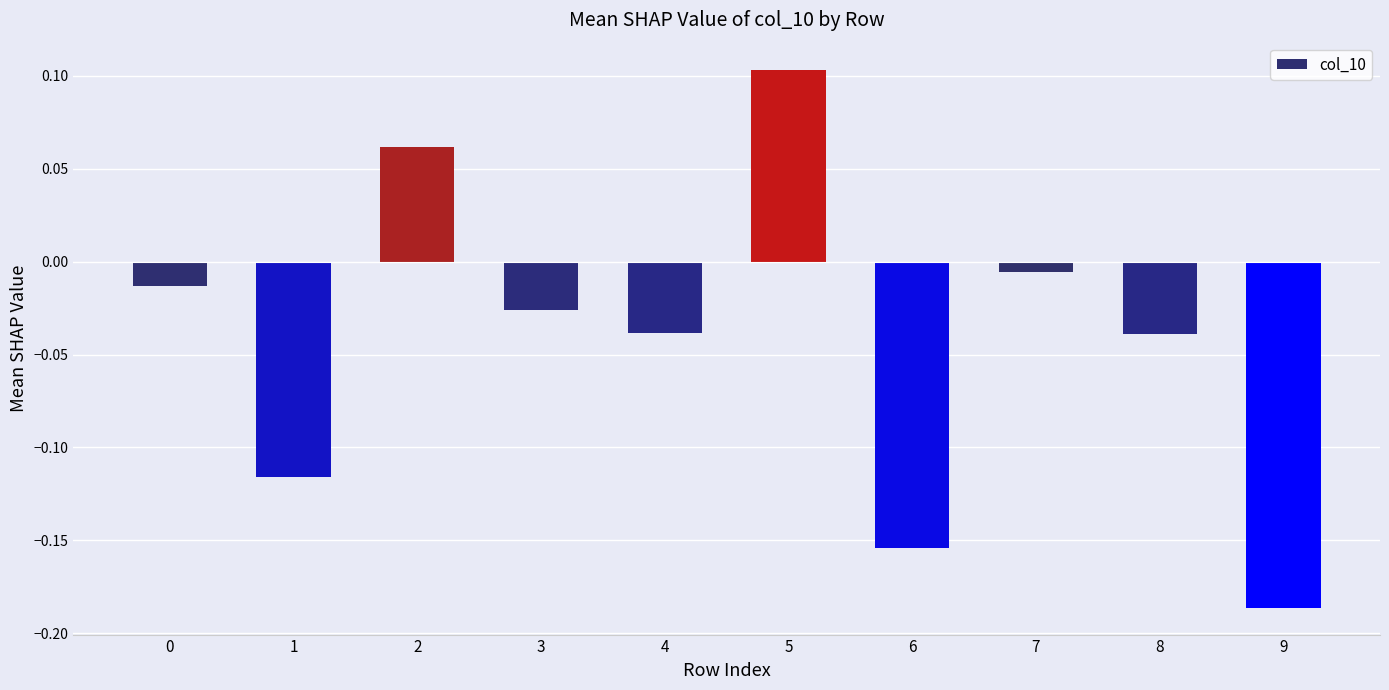

What is the difference between the maximum and second lowest values?

0.3